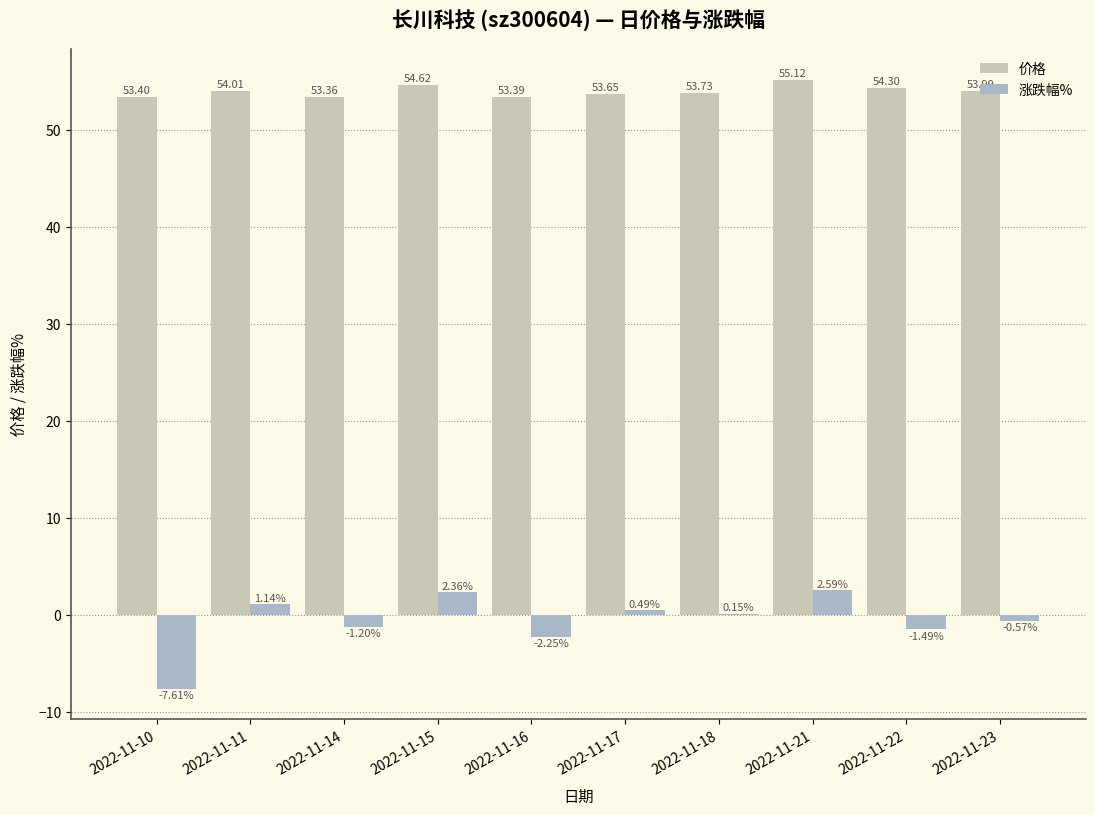

Which series has the largest total across all categories?

价格